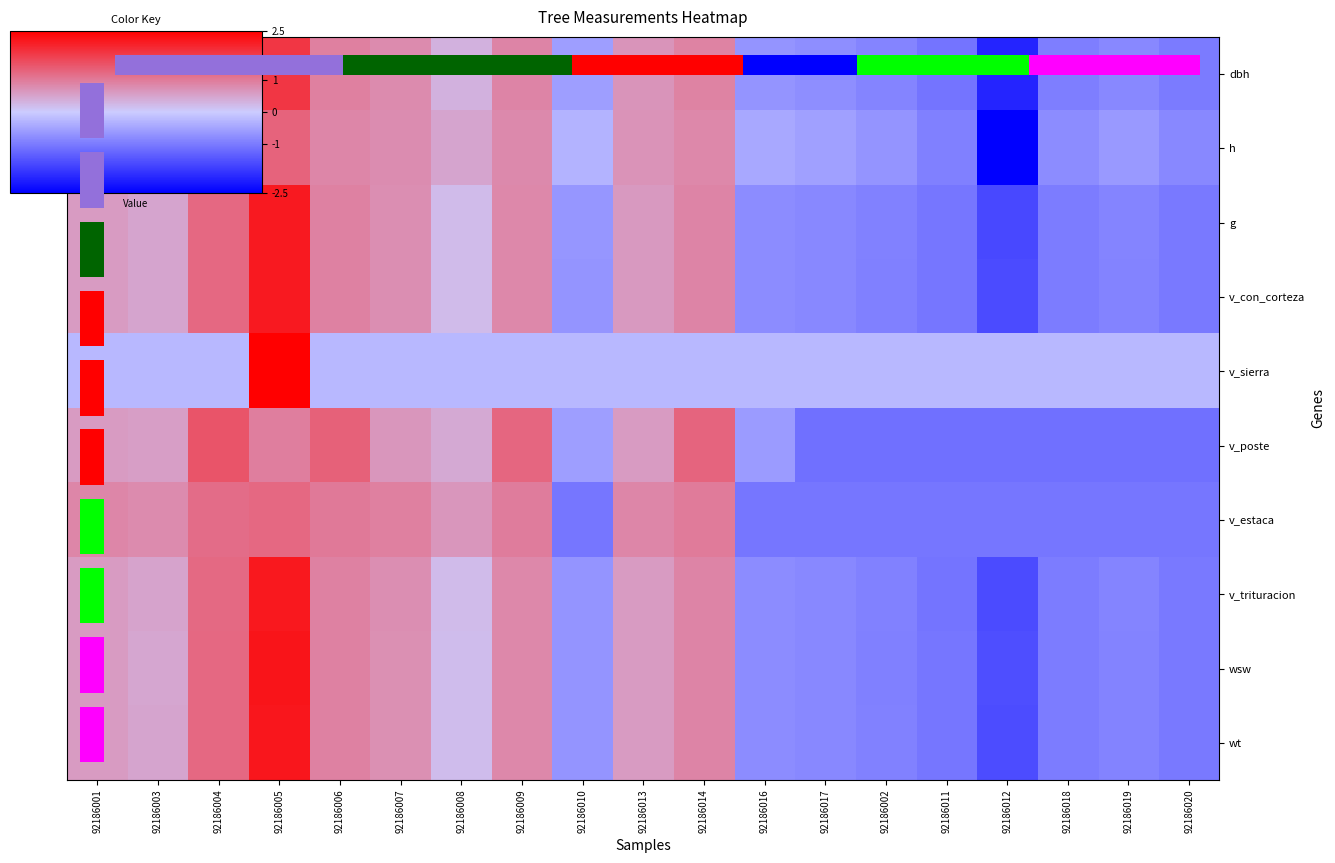

What is the sum of the v_poste values at 92186013 and 92186006?

1.9